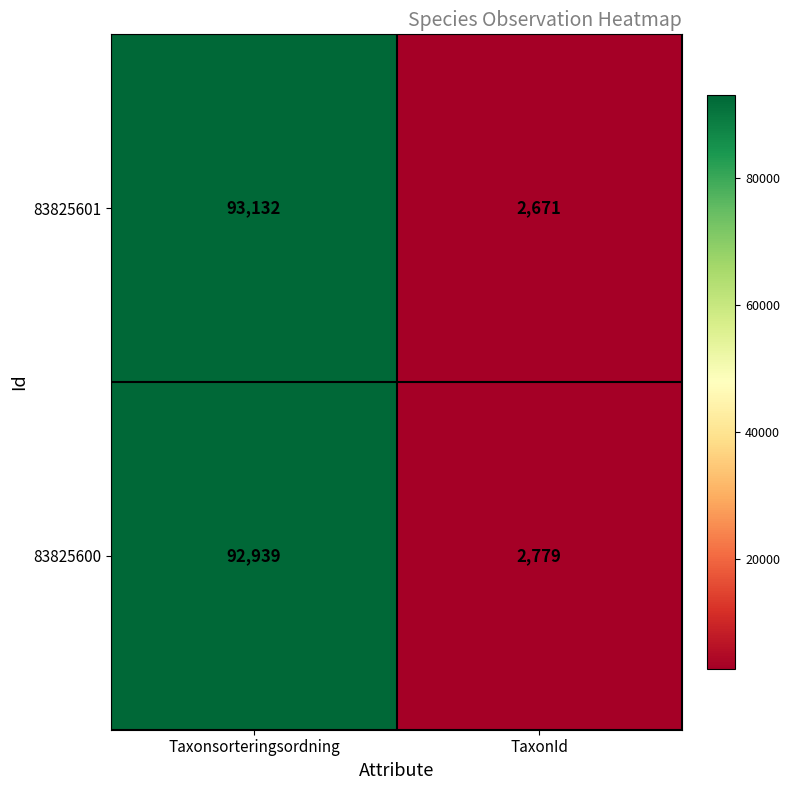

What is the average value of the 83825601 series?

47902